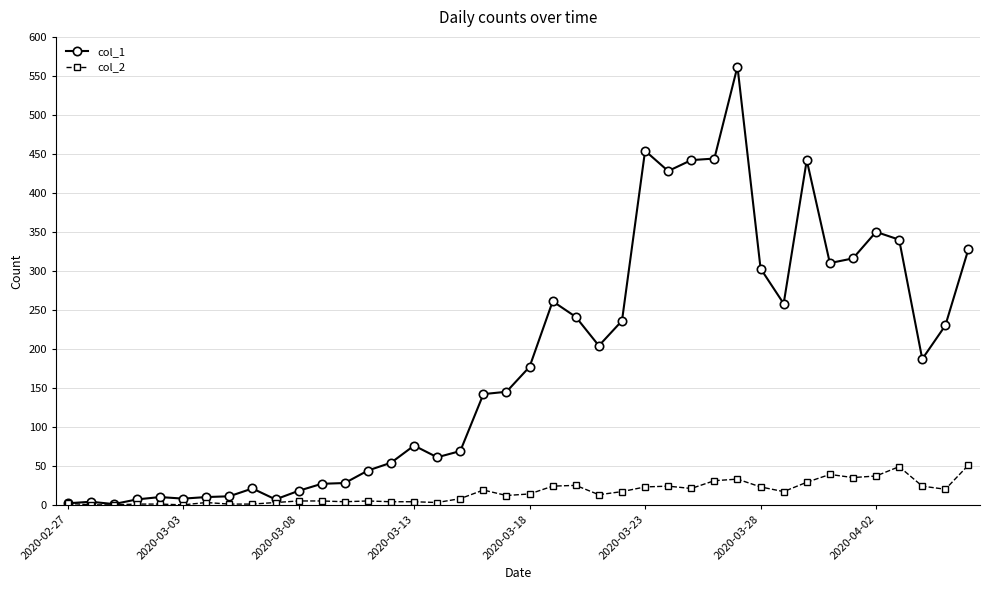

True or false: col_2 has more than 1 interior local peaks.

True